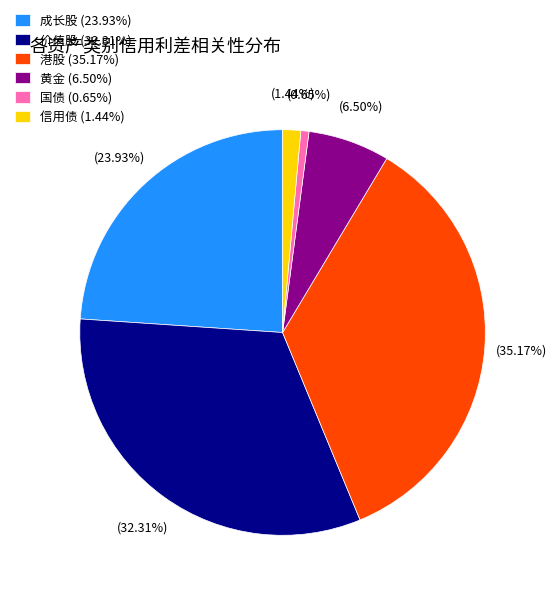

To the nearest percent, what is the combined percentage of 港股 and 黄金?

42%